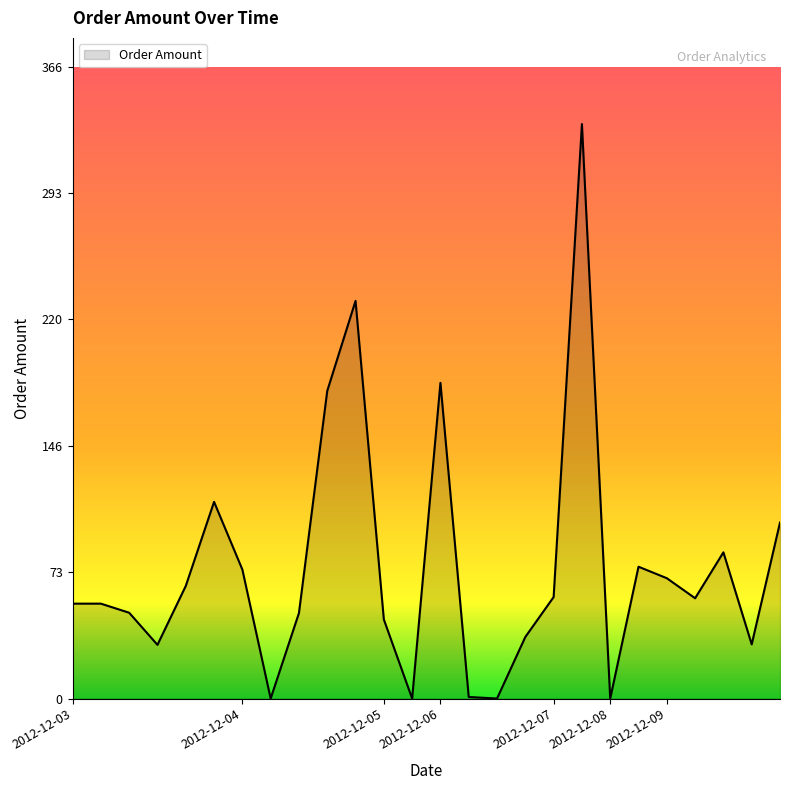

What is the difference between the maximum and minimum values?

332.9